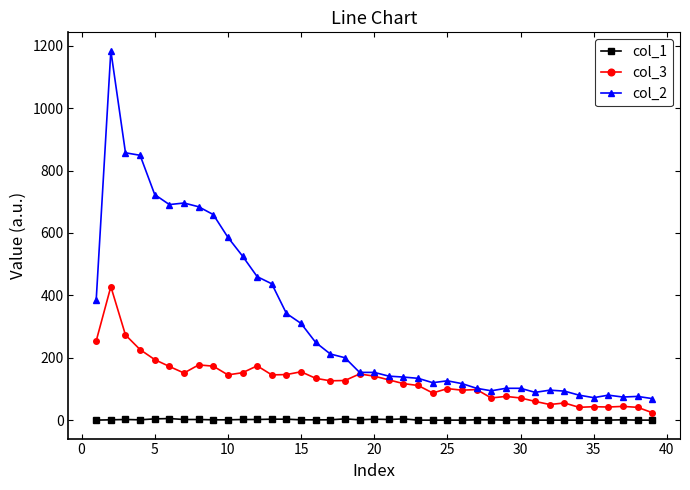

True or false: col_3 has more than 1 points higher than both neighbors.

True